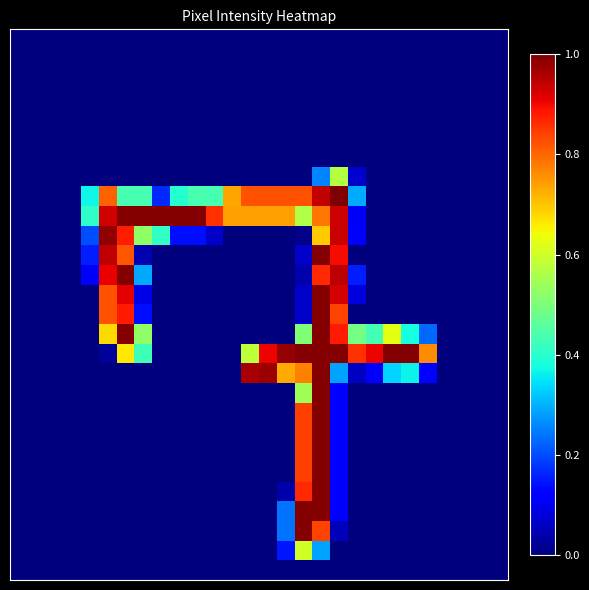

Which category has the highest value across all series?

18